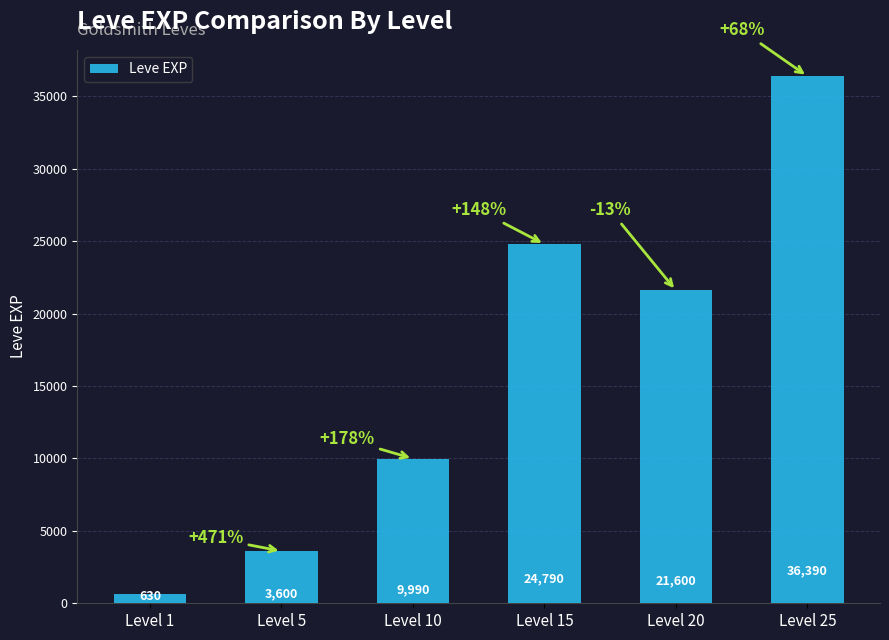

The chart shows a value of 36390 at Level 25. True or false?

True